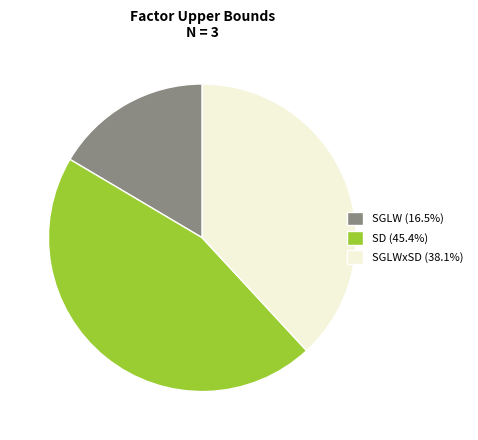

Combined, do SD (45.4%) and SGLWxSD (38.1%) account for over 50%?

Yes